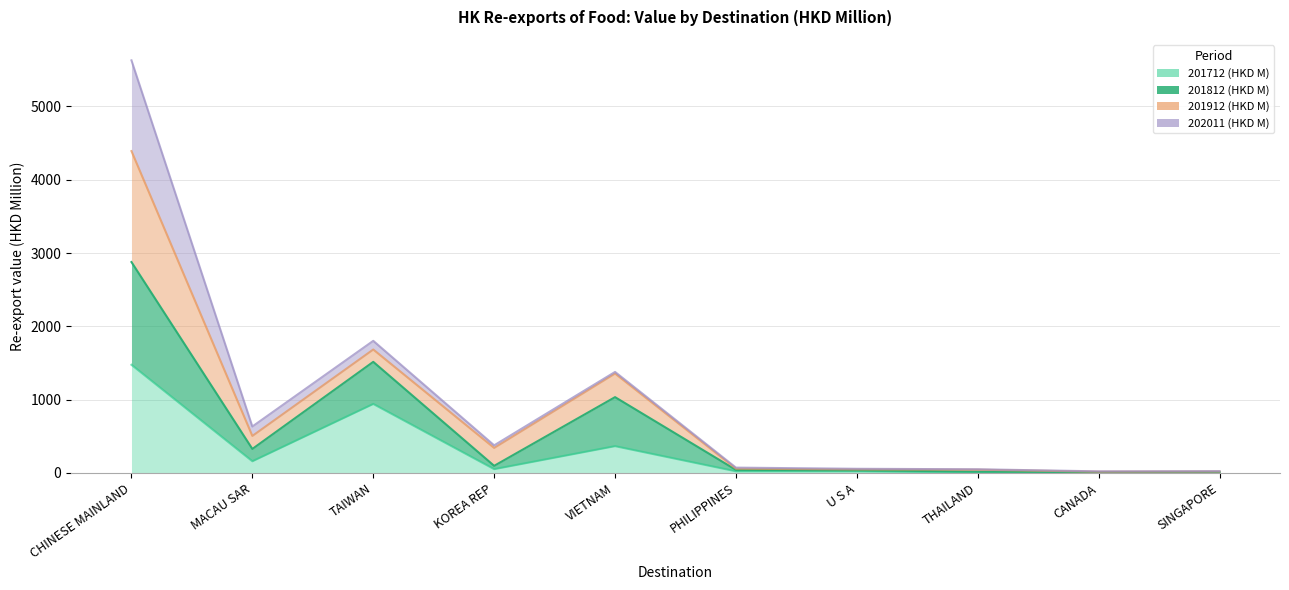

What is the smallest value displayed?

6.2